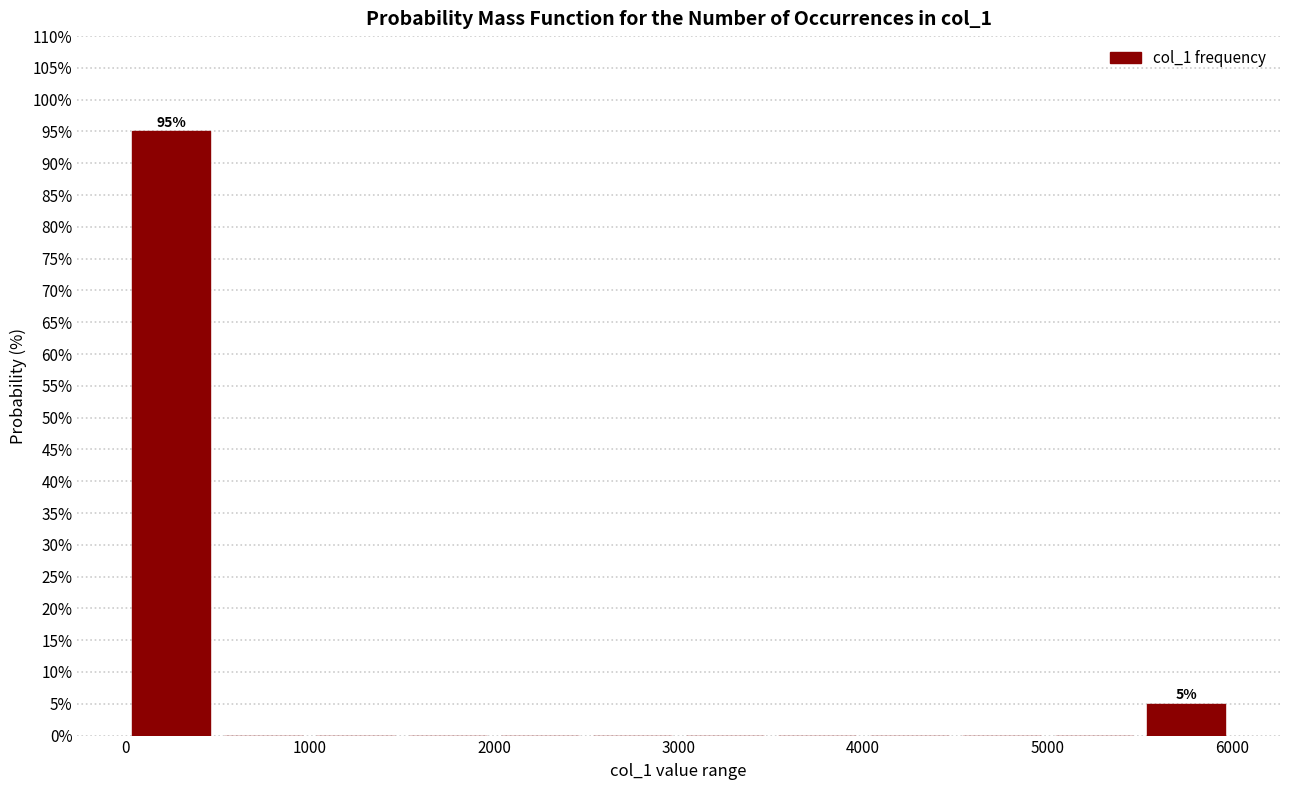

Over which range of the x-axis is the bar tallest?

0 to 500